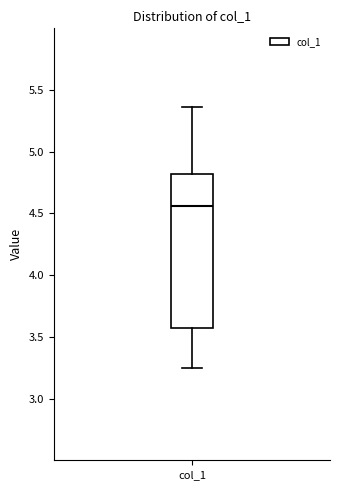

Transcribe this box plot: give where the median line is, the range the box spans, and where the two whiskers end, as read against the y-axis. The values are not printed on the chart, so give them approximately, as read against the axis.

median 4.55, box 3.55 to 4.80, whiskers 3.25 to 5.35